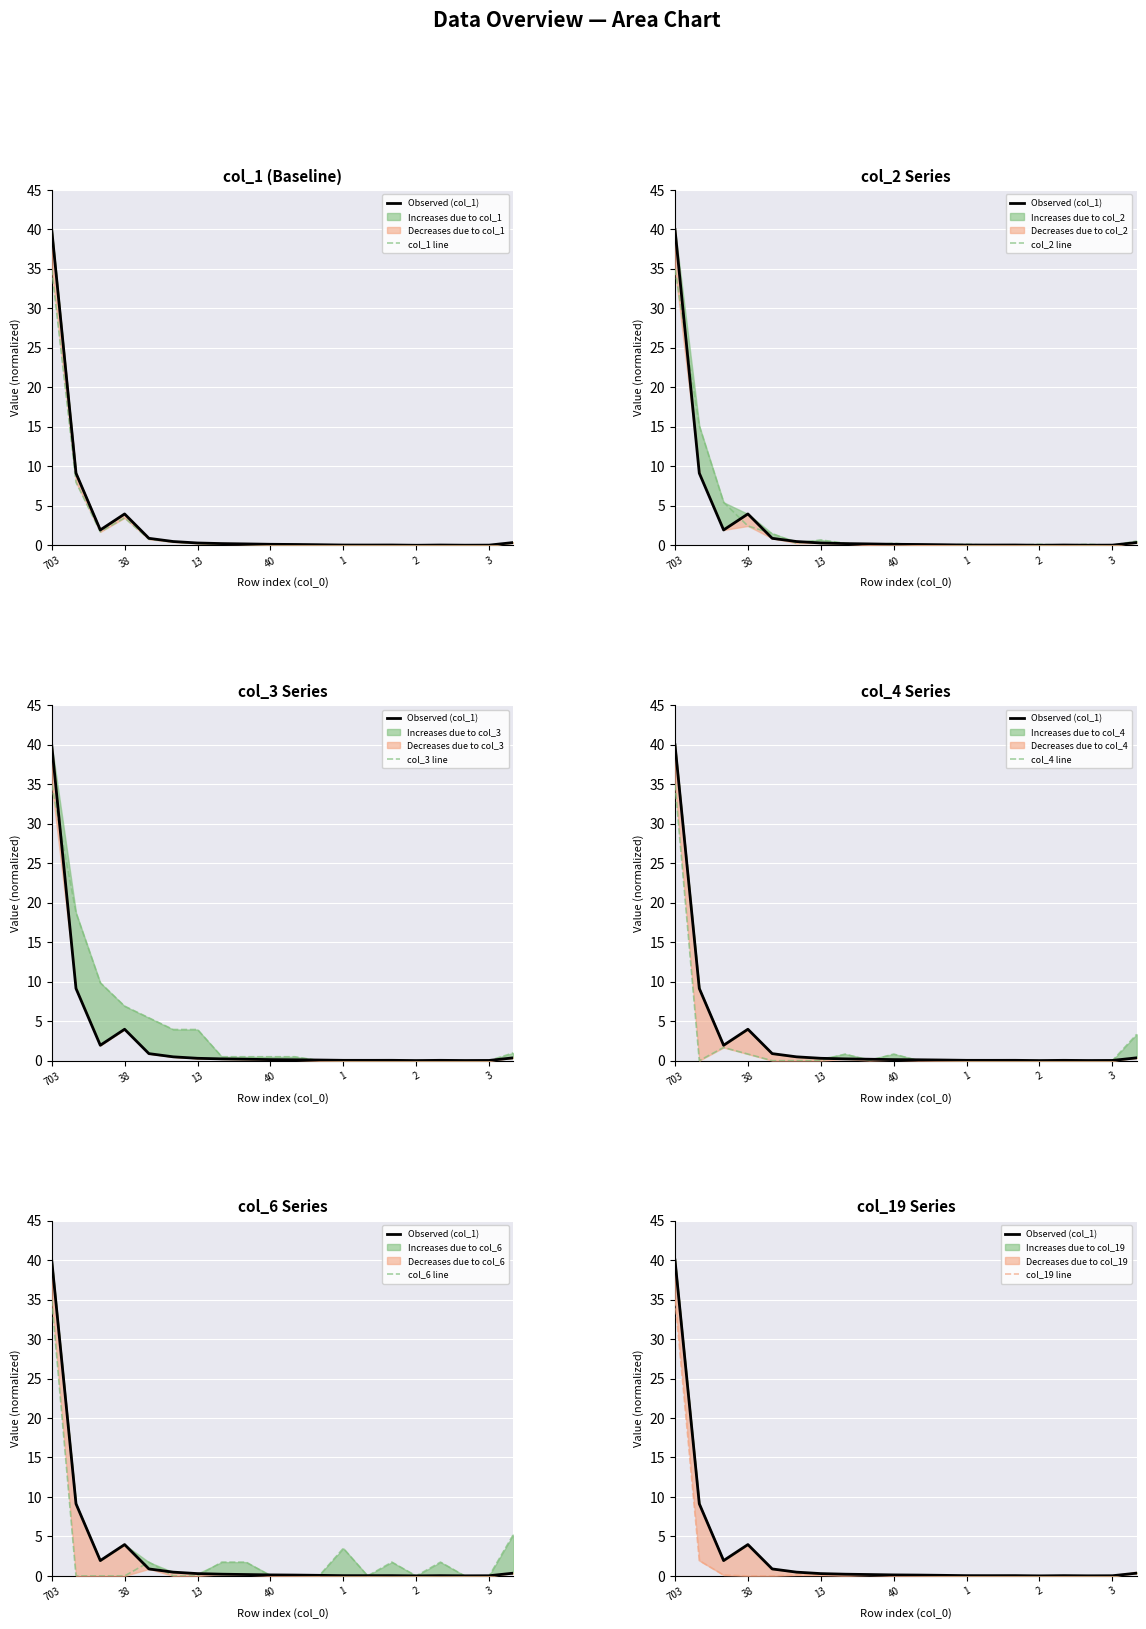

Rank the series by their maximum value, from lowest to highest.

col_2, col_3, col_4, col_6, col_19, col_1